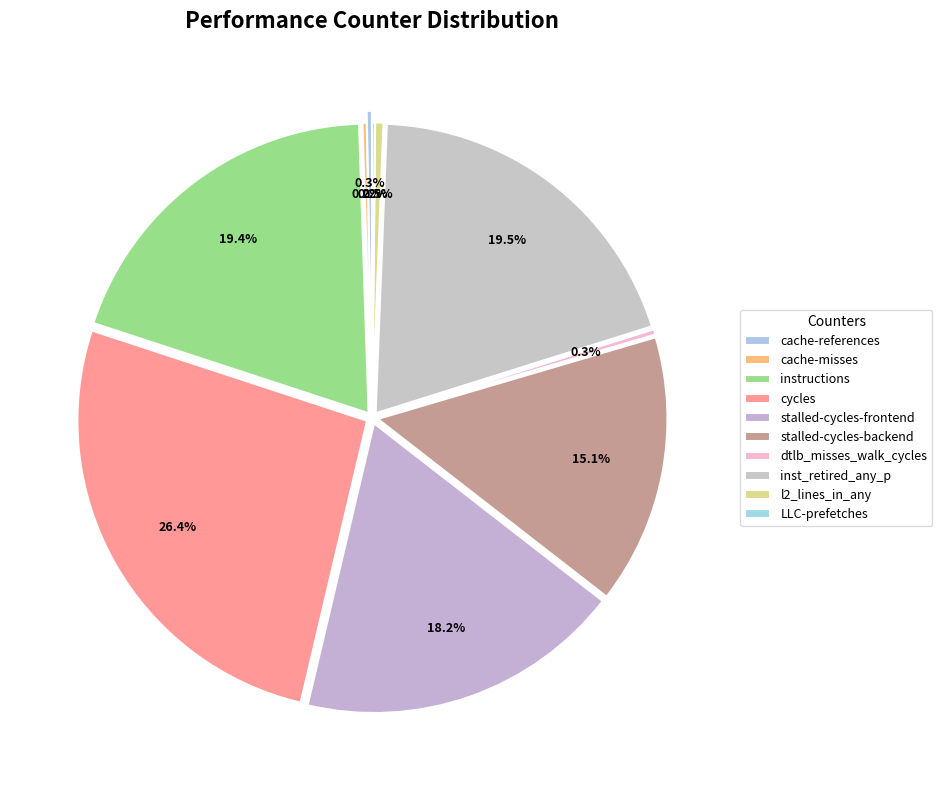

Do instructions and stalled-cycles-backend together represent more than half of the pie?

No